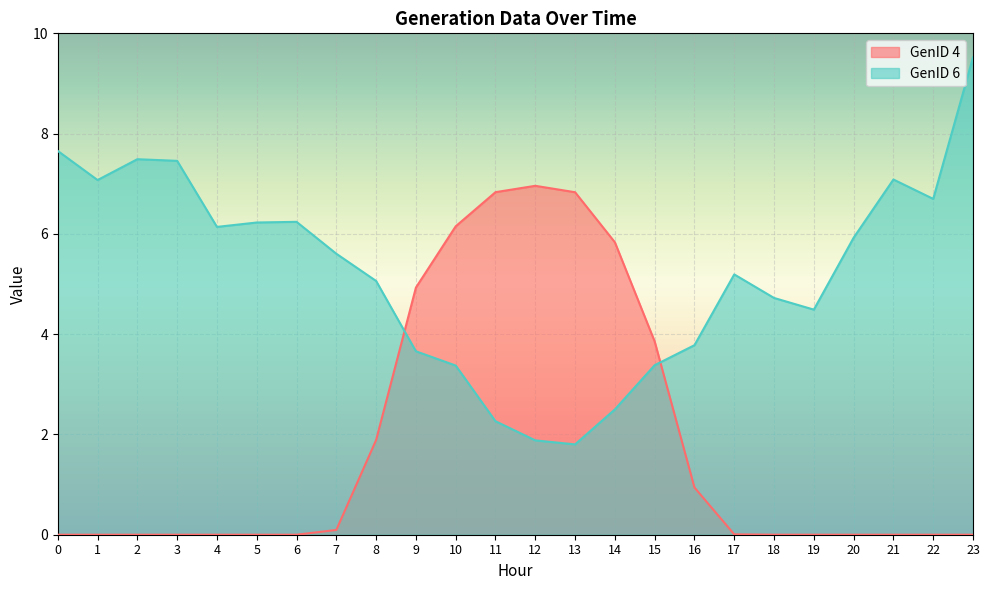

What is the value of the GenID 4 point at the 16th from the left?

3.9